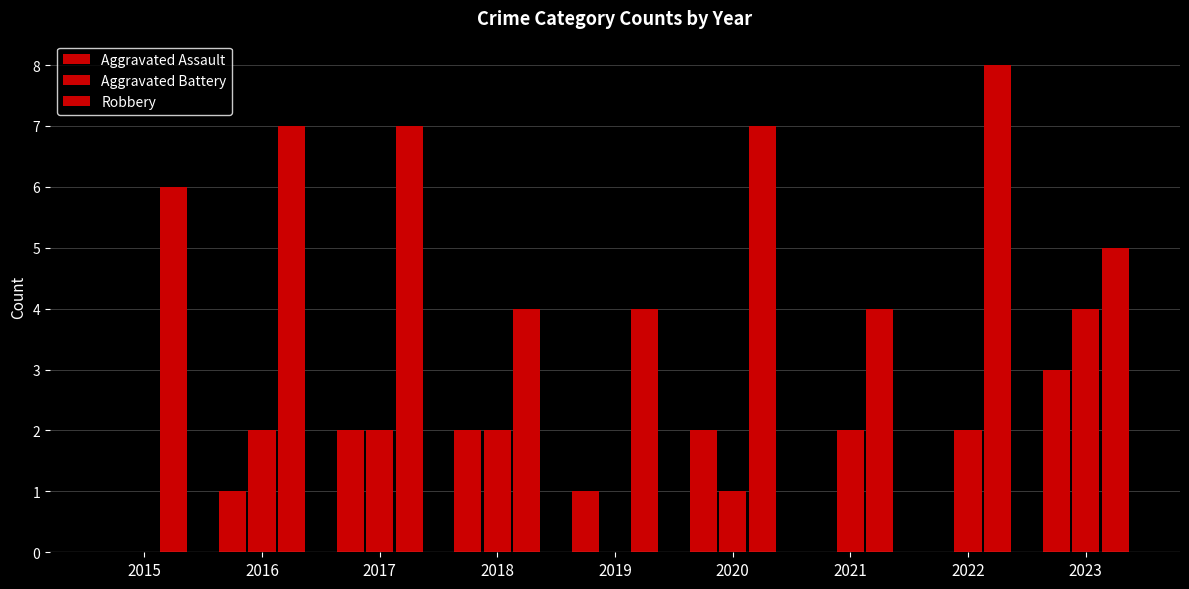

Reading right to left, list all the values displayed in this chart.

Aggravated Assault: 2023=3	2022=0	2021=0	2020=2	2019=1	2018=2	2017=2	2016=1	2015=0
Aggravated Battery: 2023=4	2022=2	2021=2	2020=1	2019=0	2018=2	2017=2	2016=2	2015=0
Robbery: 2023=5	2022=8	2021=4	2020=7	2019=4	2018=4	2017=7	2016=7	2015=6